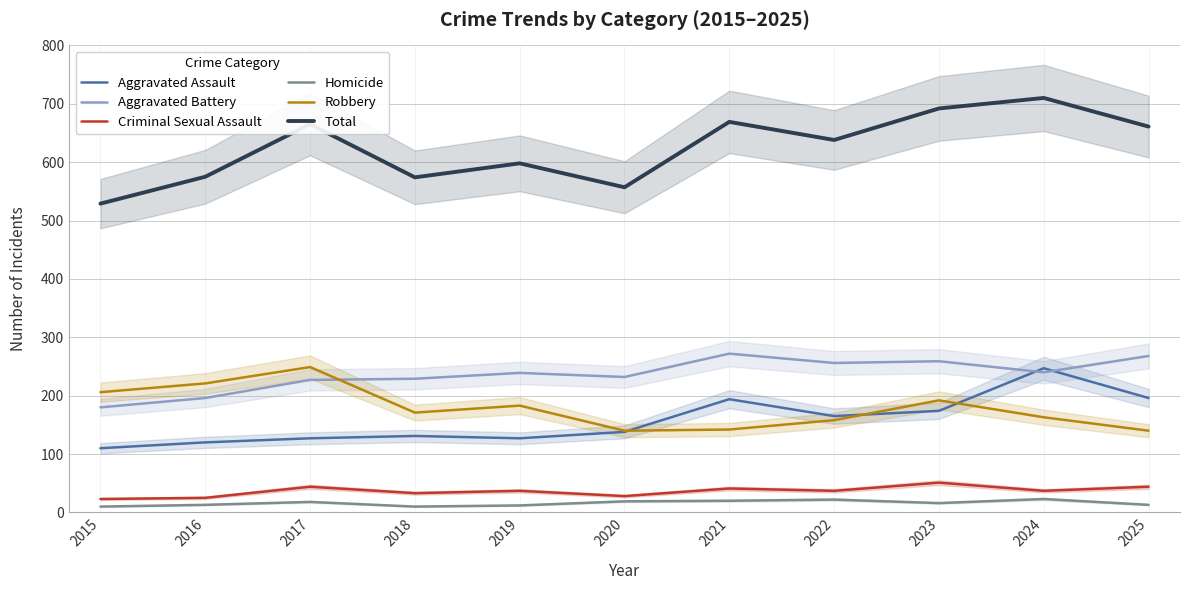

What is the difference between the Aggravated Battery values at 2016 and 2015?

16